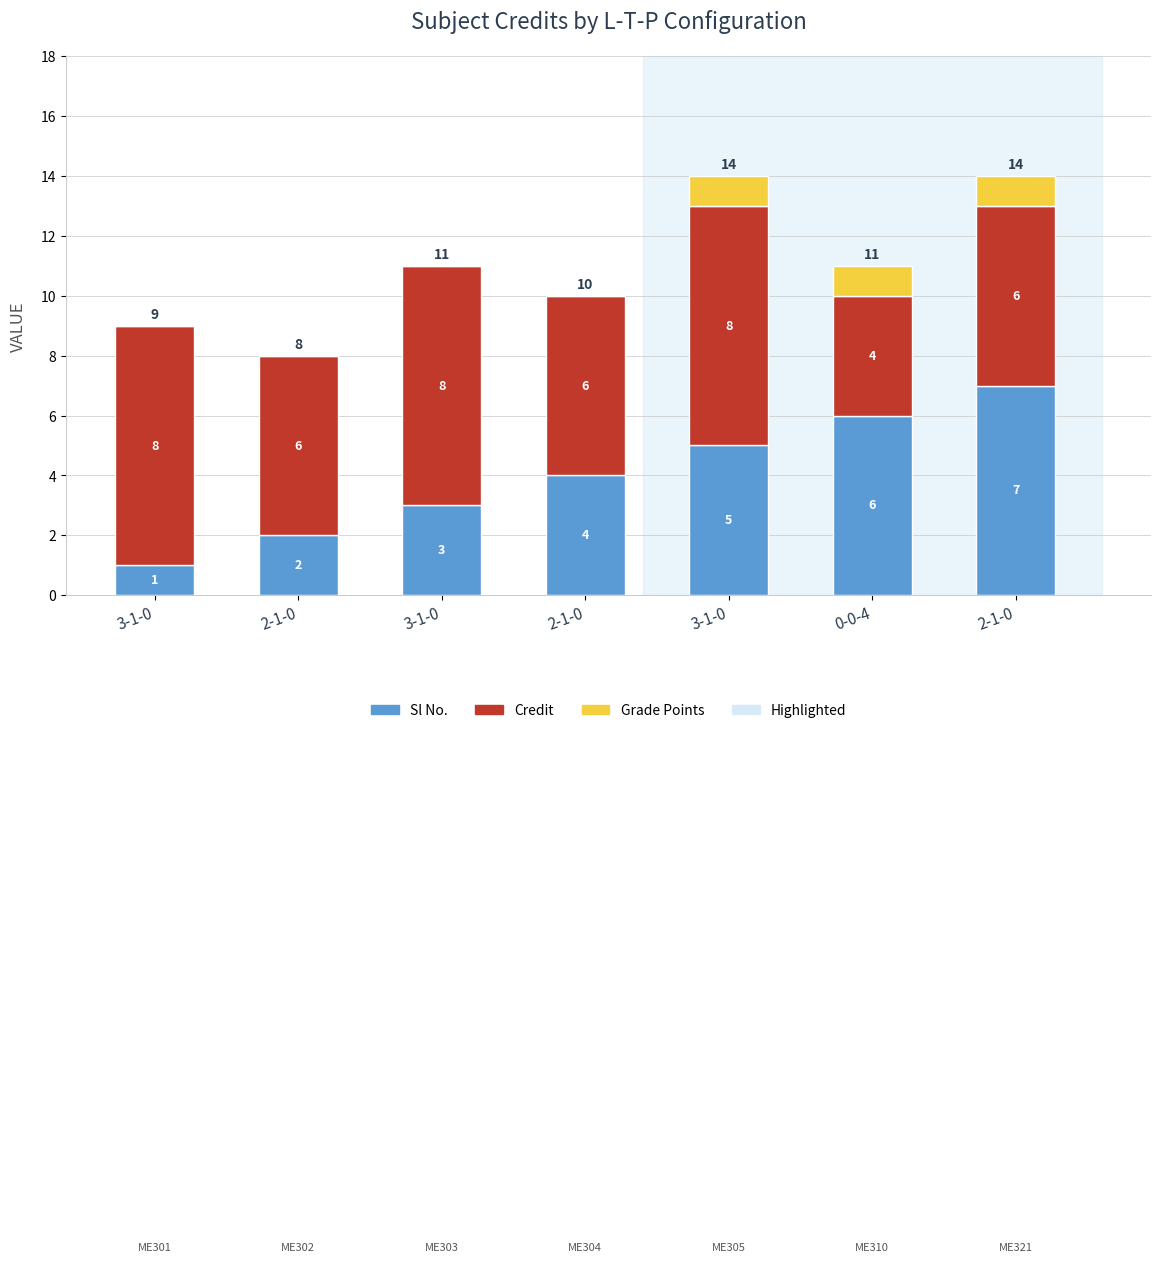

How many series are shown in this chart?

3